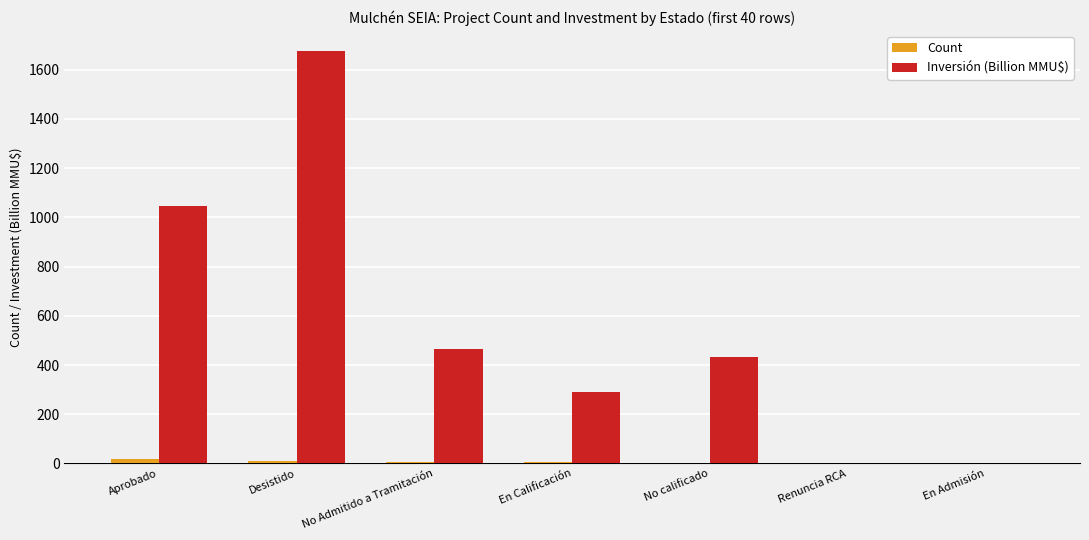

Is the value of Inversión (Billion MMU$) at Desistido greater than the value of Count at No Admitido a Tramitación?

Yes